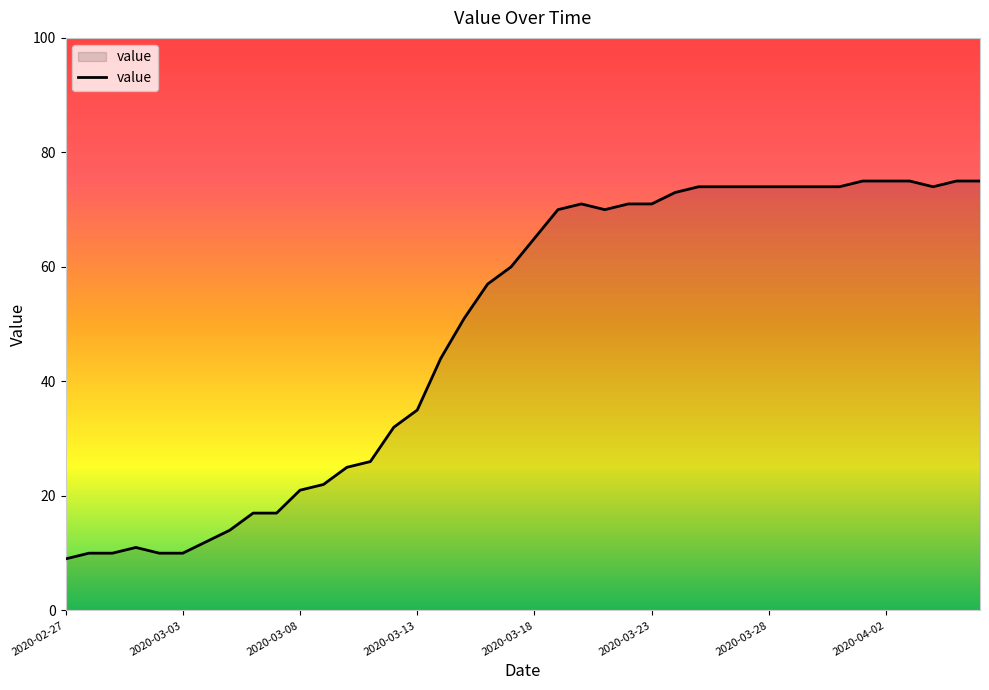

What is the difference between the maximum and minimum values?

66